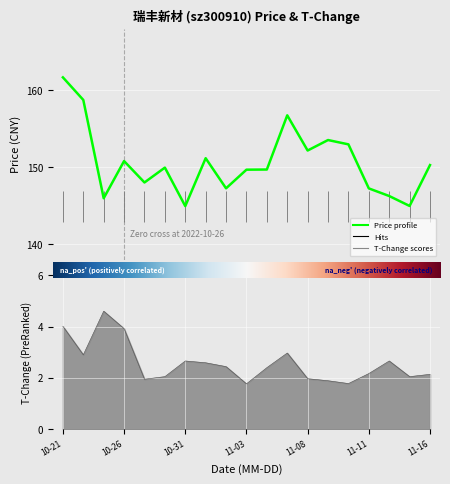

At which label does t_change first exceed 2?

10-21